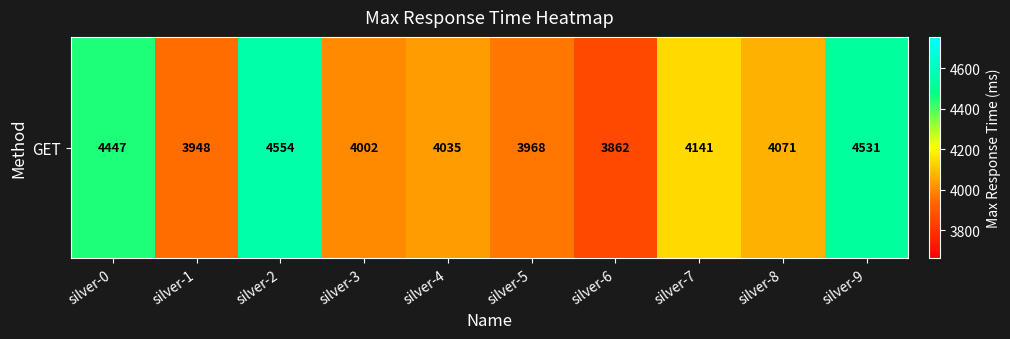

What is the change in value from silver-0 to silver-4?

-412